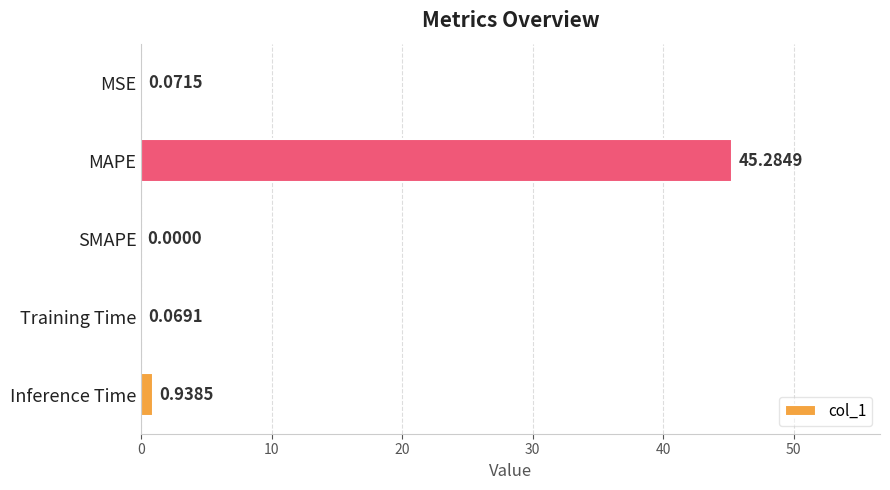

What is the change in value from SMAPE to Training Time?

+0.1